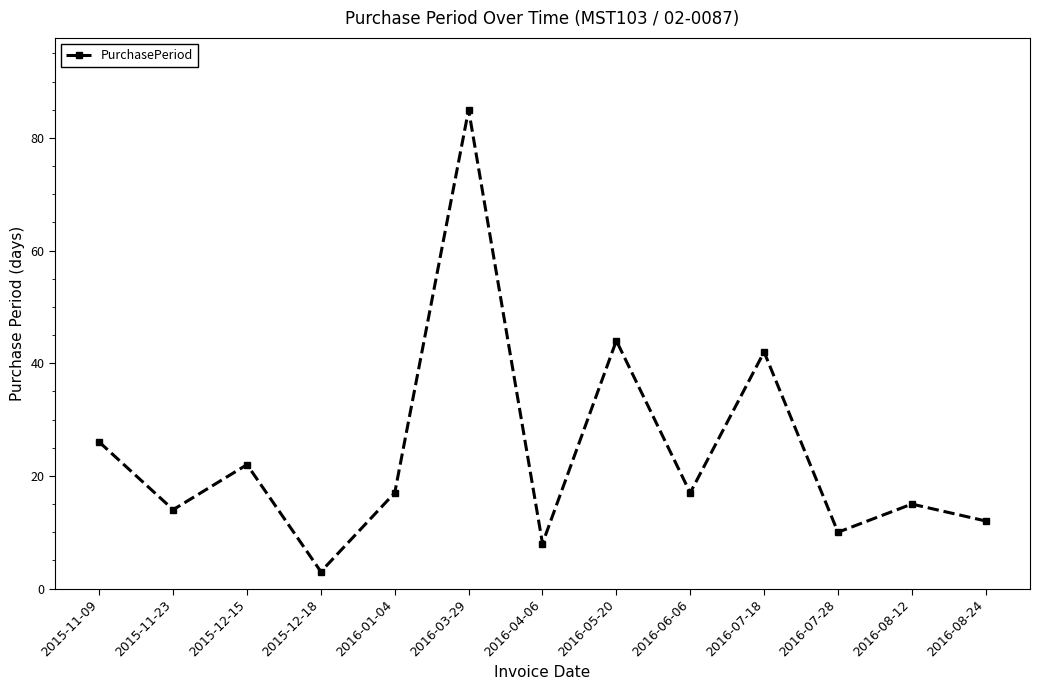

Where does the data first go above 17?

2015-11-09